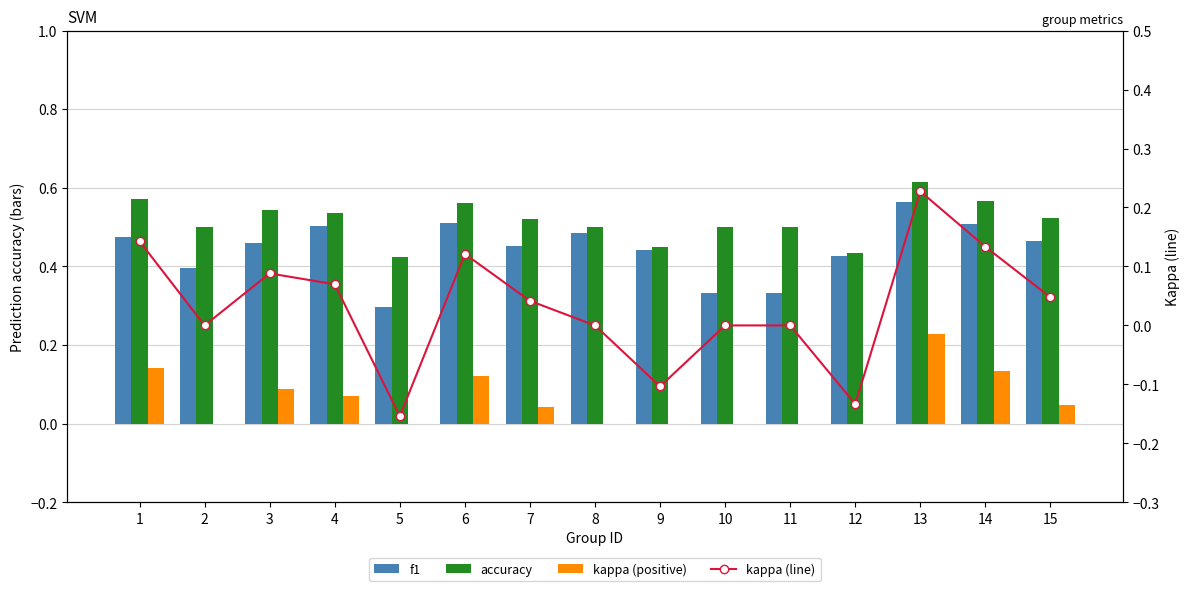

How many distinct data groups are displayed?

4